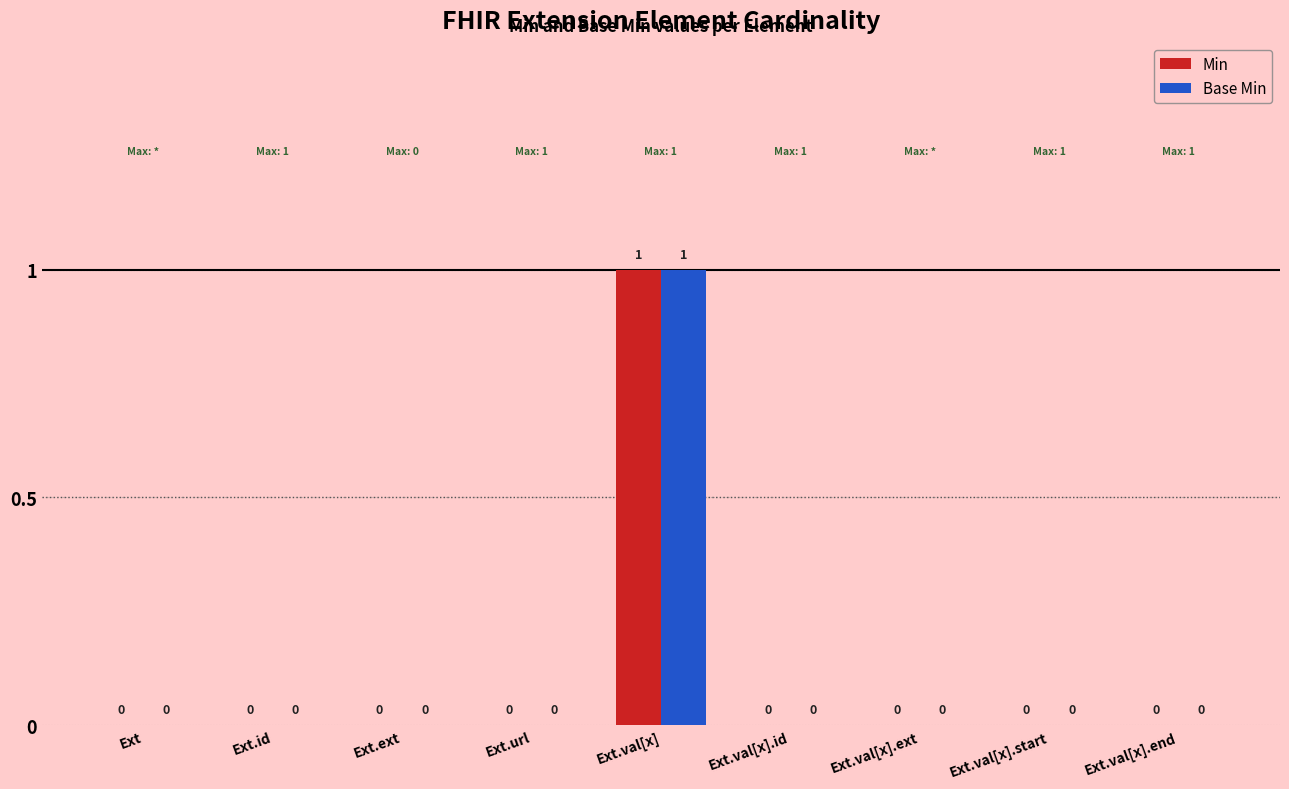

At which category is the sum across all series the highest?

Ext.val[x]